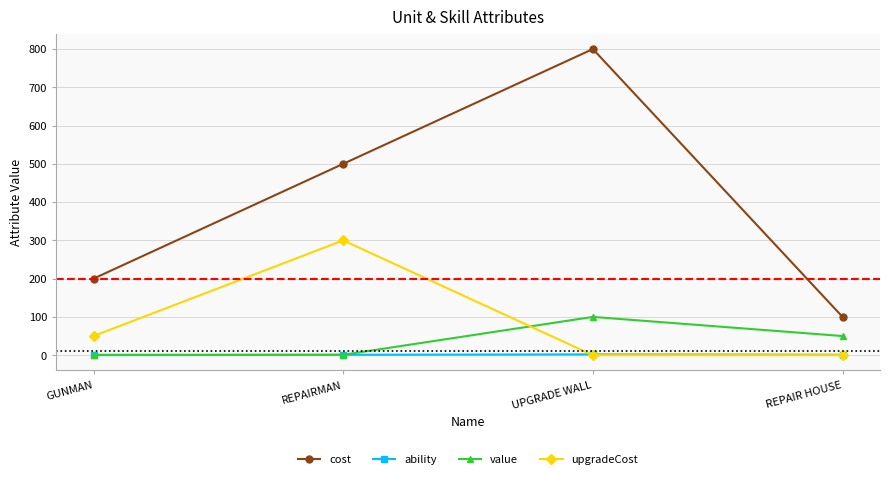

What is the spread (max minus min) of values at REPAIRMAN?

499